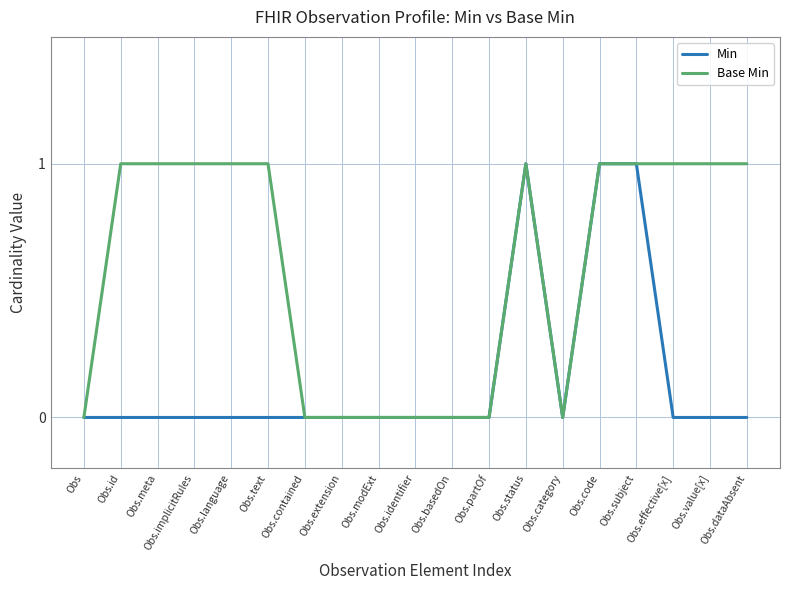

True or false: Min has more than 0 points higher than both neighbors.

True